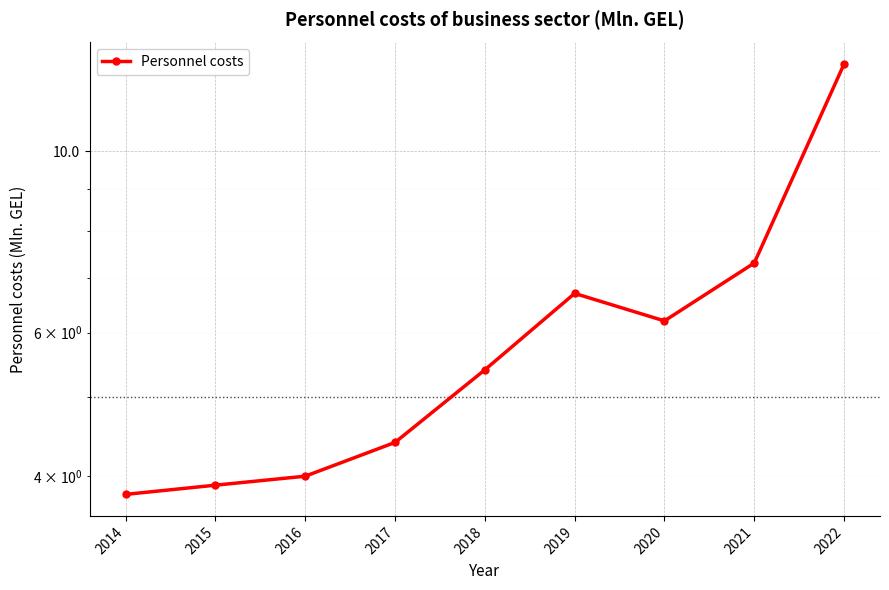

How many data points are above 5?

5